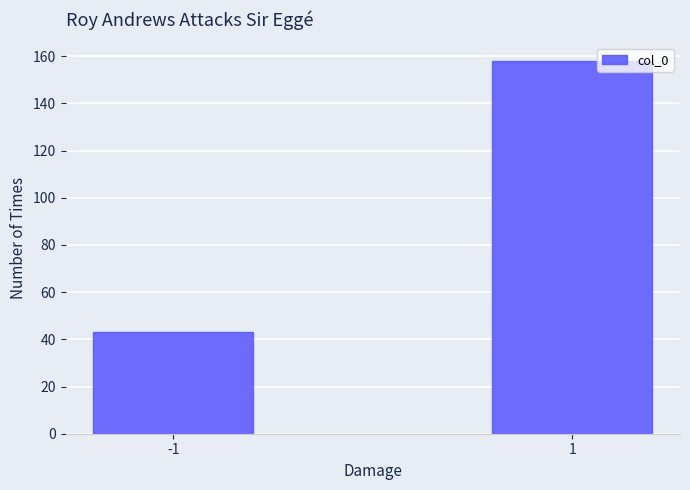

Reading left to right, what are all the values shown in this chart?

43	158